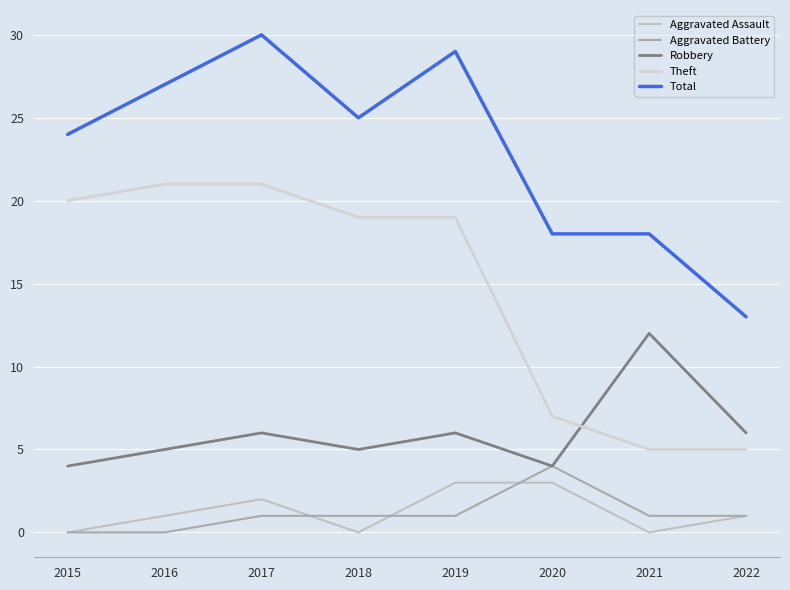

Is it true that Total equals 22 at 2022?

False